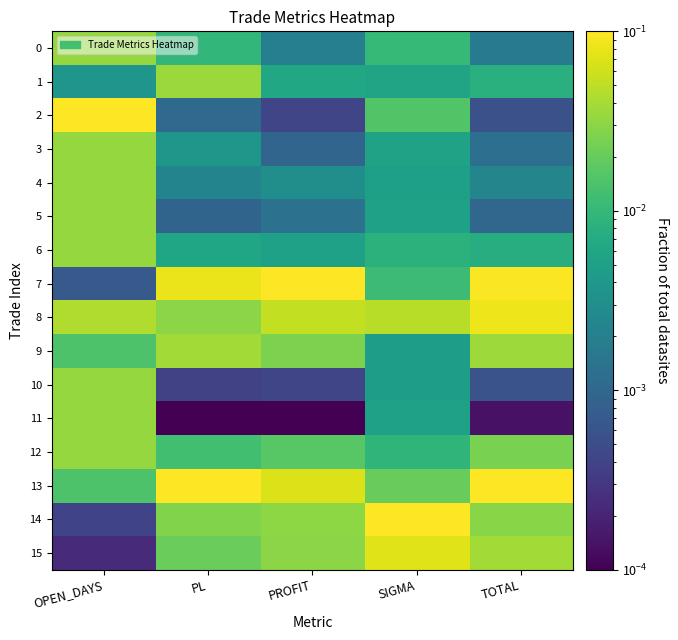

Which has a higher value, OPEN_DAYS or PL?

OPEN_DAYS